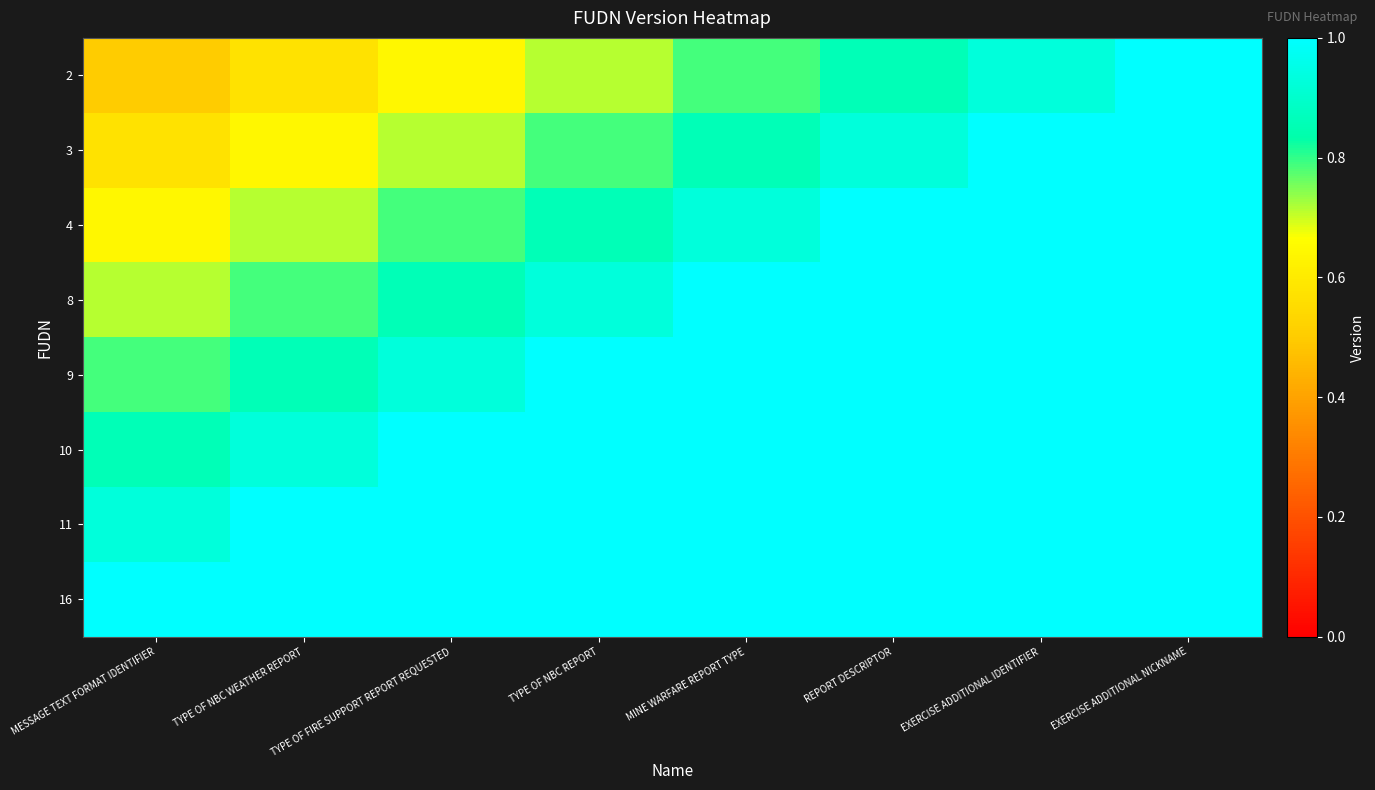

What is the spread (max minus min) of values at MESSAGE TEXT FORMAT IDENTIFIER?

0.5